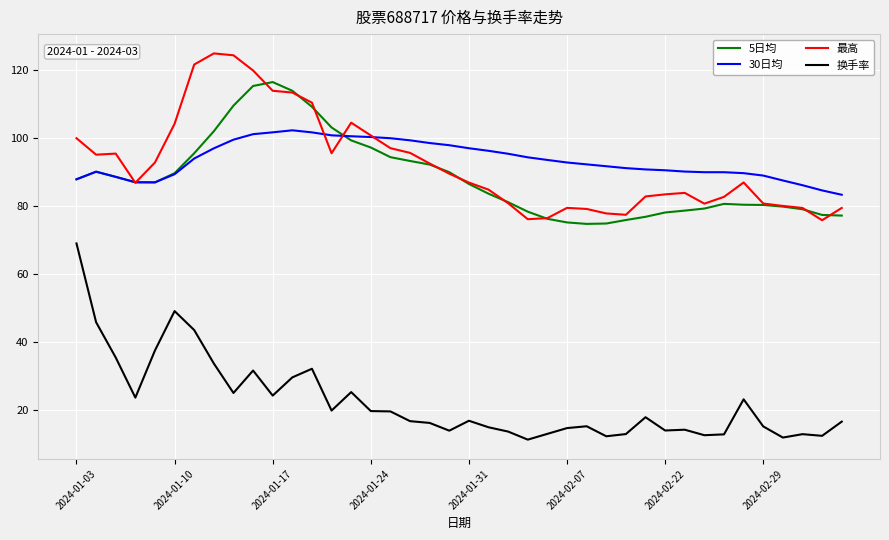

Which series has the largest range (max minus min)?

换手率